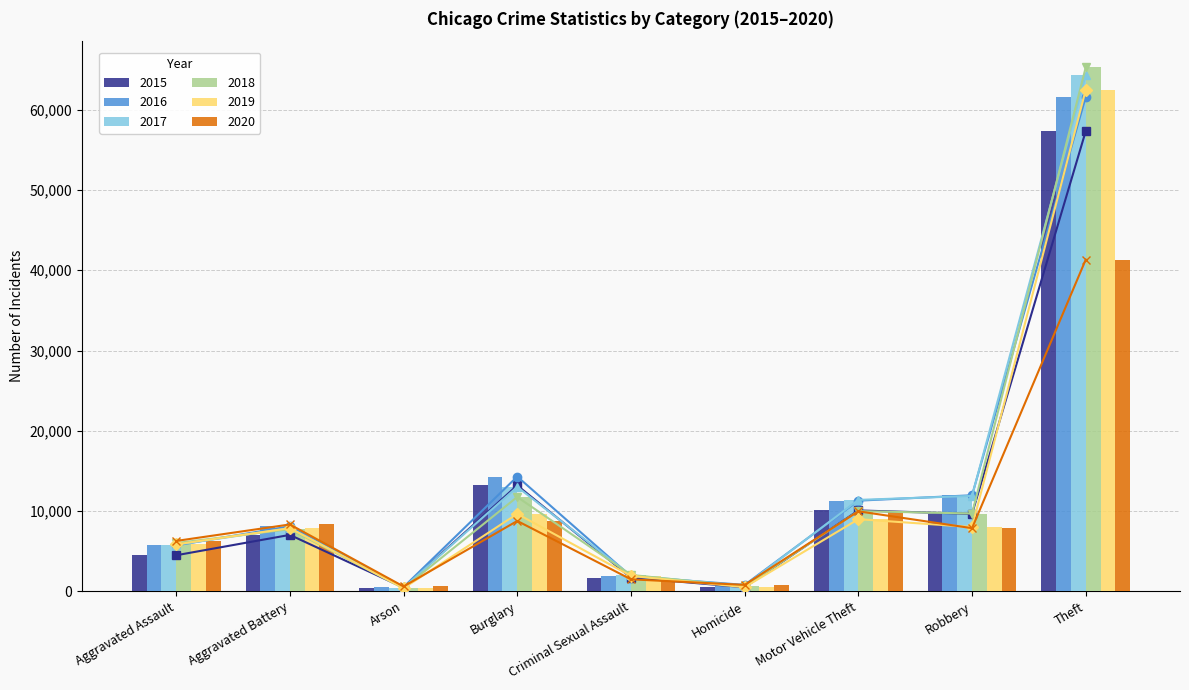

True or false: 2019 has a value of 12489 at Aggravated Battery.

False